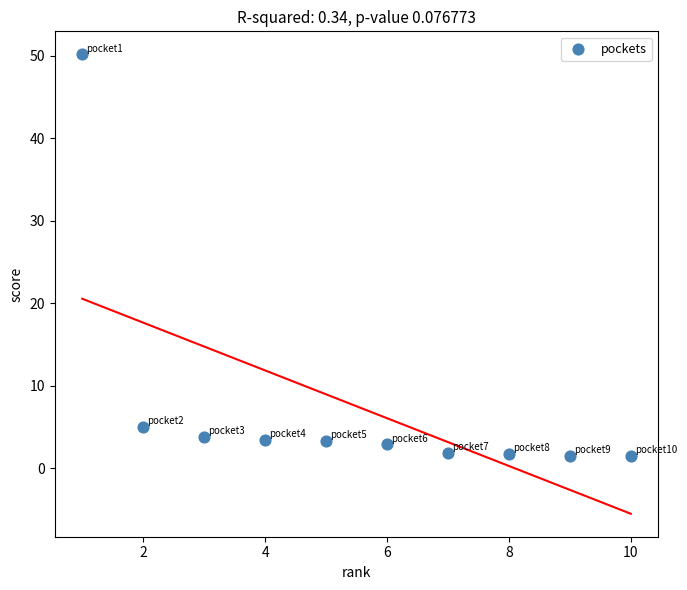

What is the range of Y values (max minus min)?

48.7